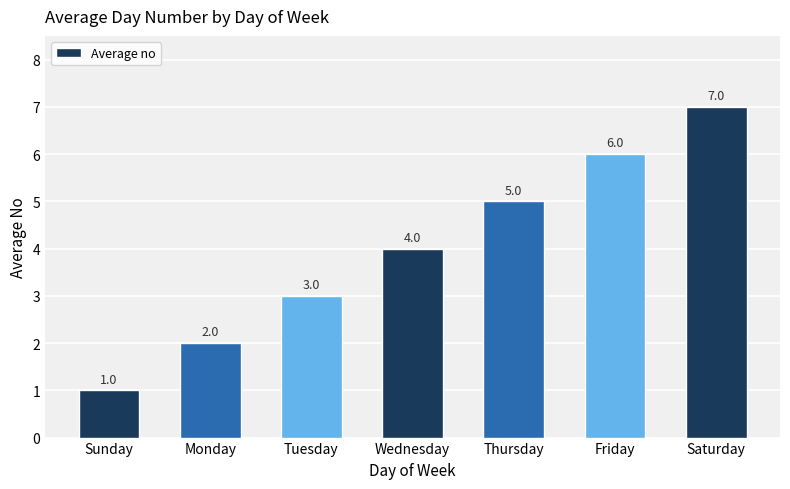

What position from the right is Saturday?

1